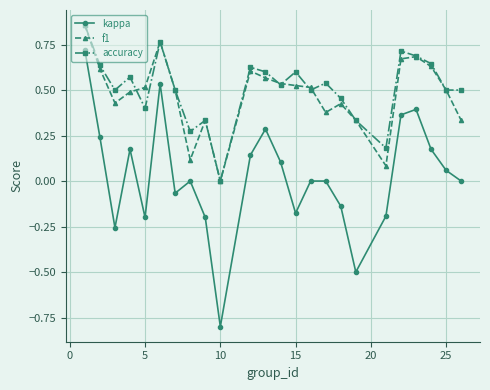

True or false: kappa has more than 2 points higher than both neighbors.

True